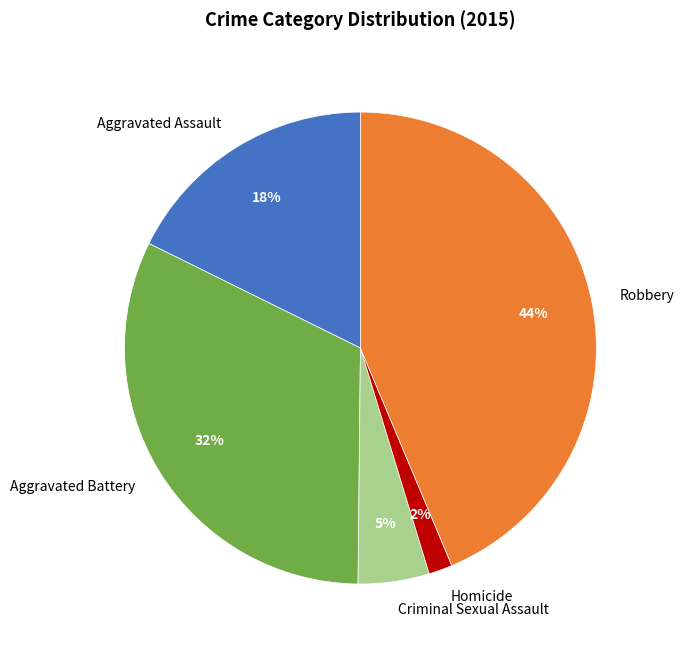

Combined, do Robbery and Aggravated Battery account for over 50%?

Yes